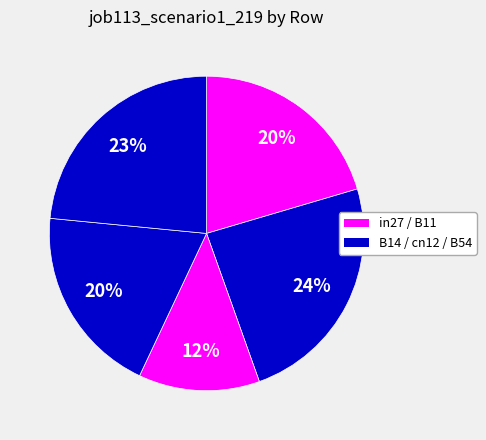

How many slices are in this pie chart?

5